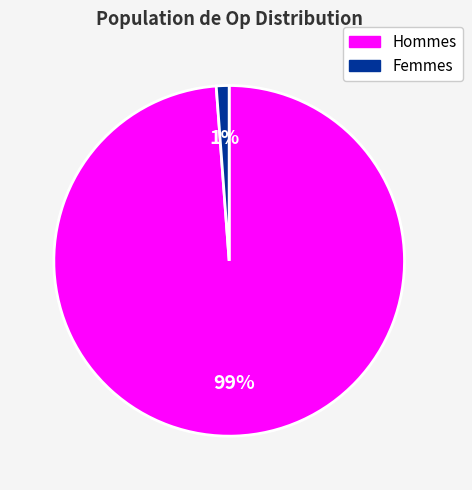

To the nearest percent, what is the average slice percentage?

50%